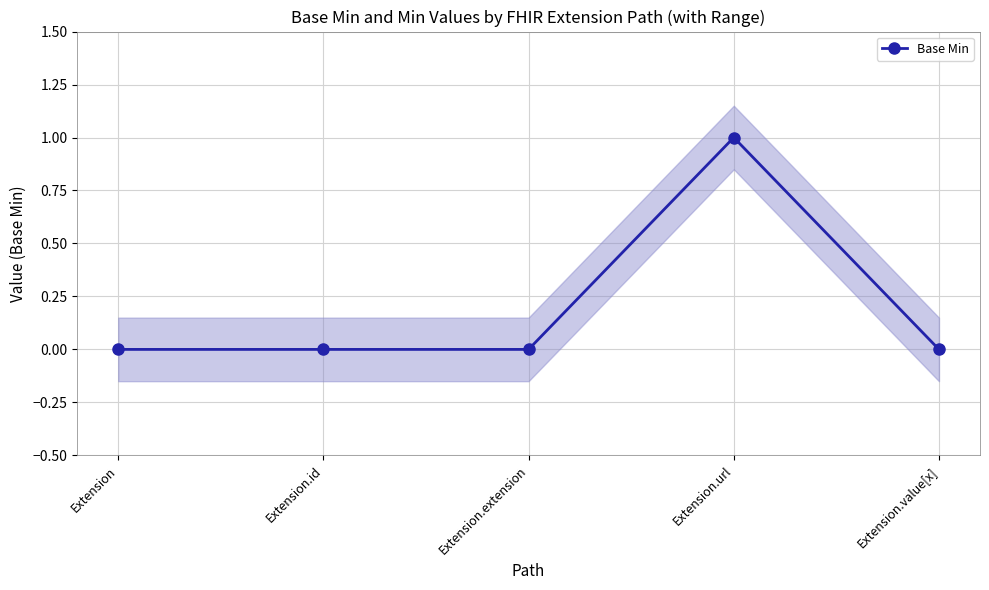

List the labels in order of value, smallest first.

Extension, Extension.id, Extension.extension, Extension.value[x], Extension.url